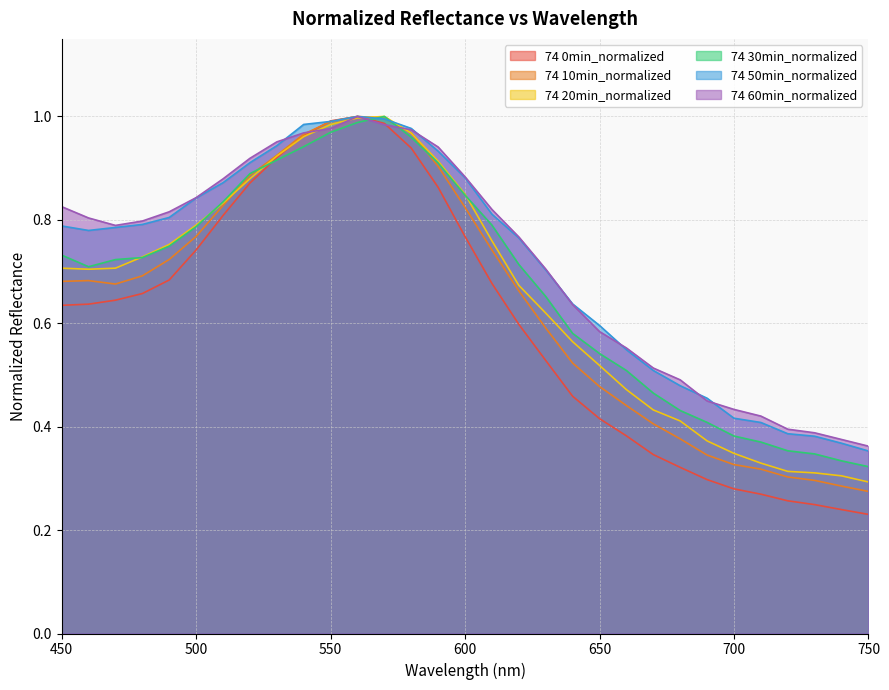

Which series ends up on top after the final intersection of 74 20min_normalized and 74 60min_normalized?

74 60min_normalized